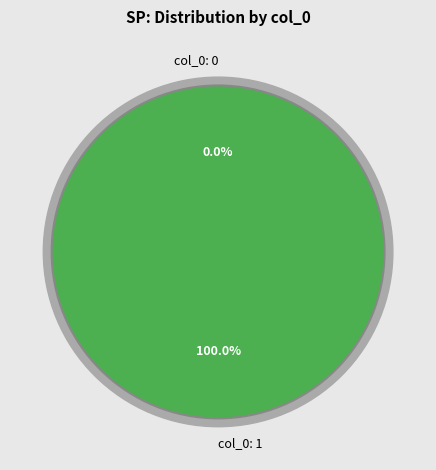

Which category accounts for the majority?

col_0: 1